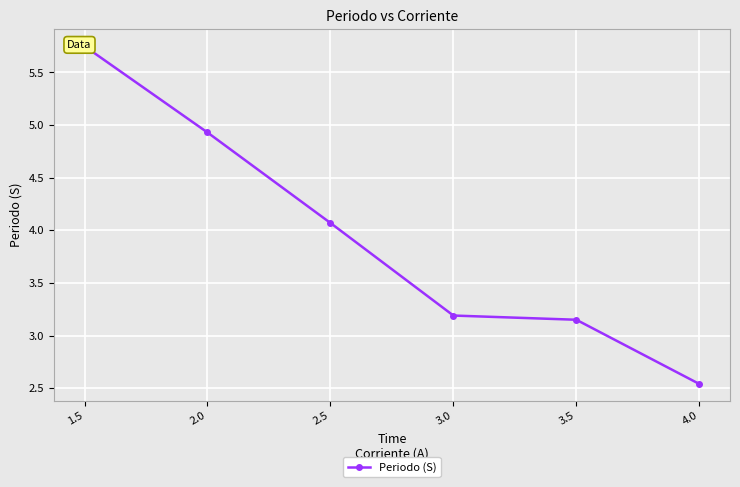

Where does the data first go above 4?

1.5